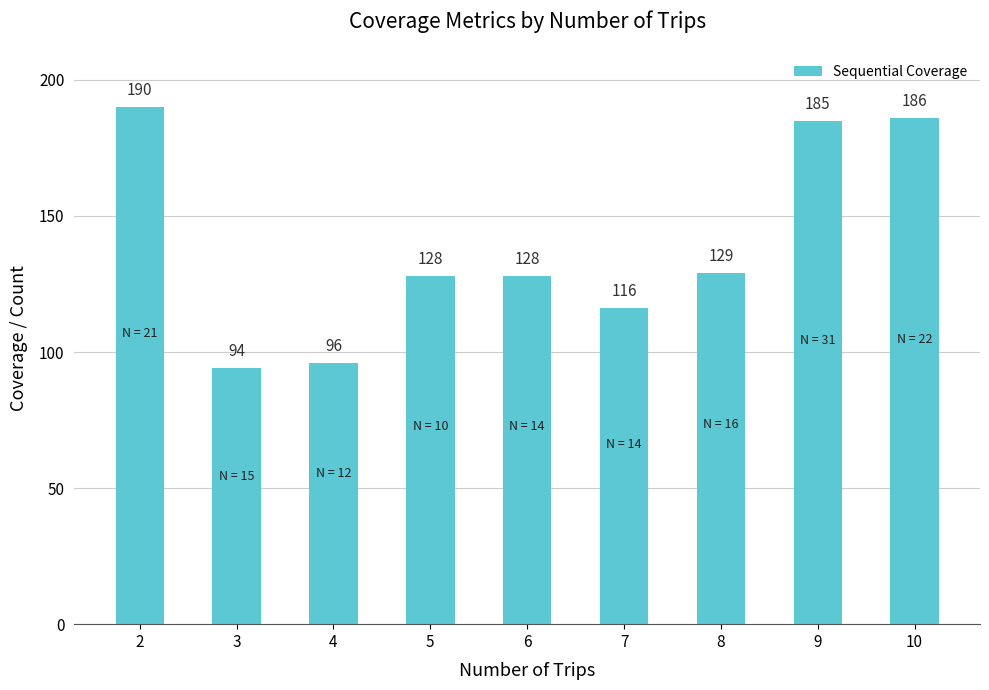

What is the difference between the maximum and minimum values?

96